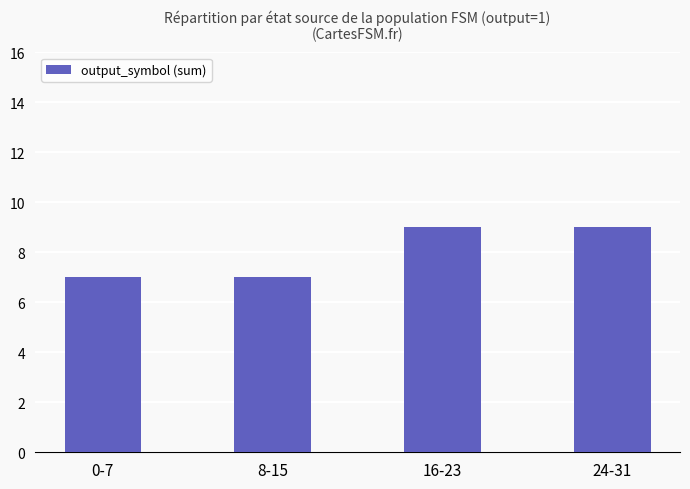

What is the maximum value shown in the chart?

9